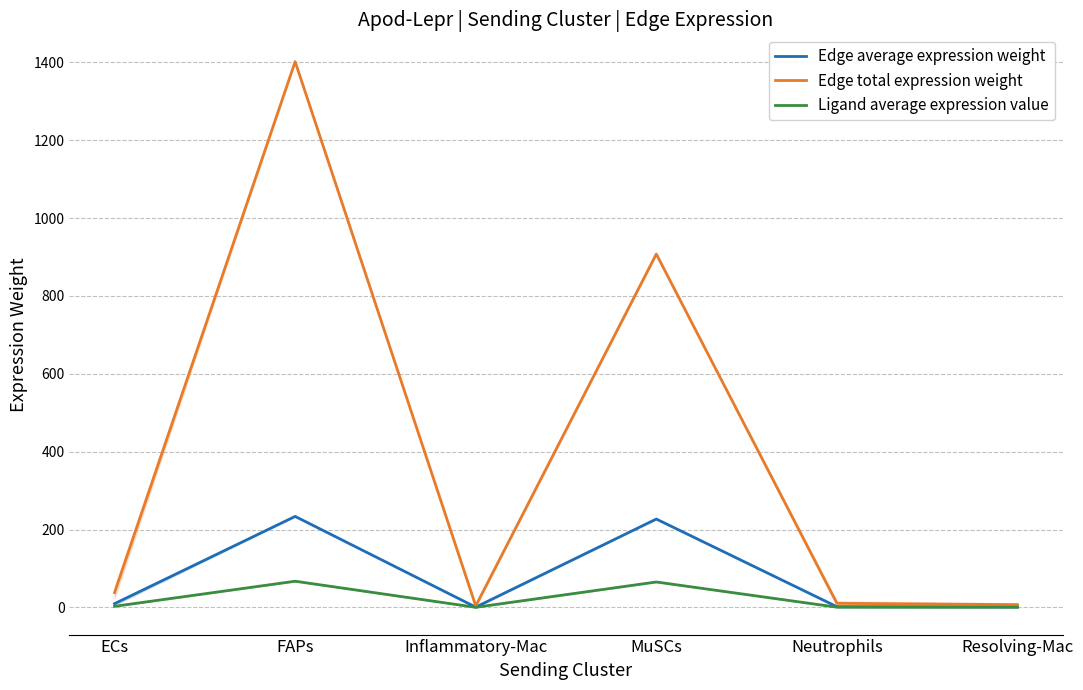

Rank the categories by Edge average expression weight value from highest to lowest.

FAPs, MuSCs, ECs, Neutrophils, Resolving-Mac, Inflammatory-Mac